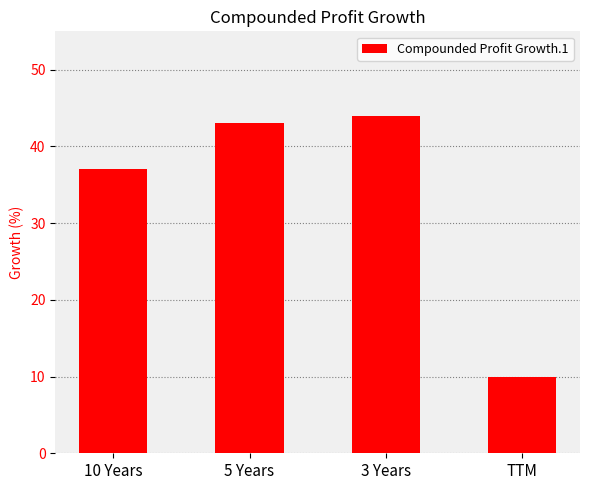

What is the label of the 2nd bar from the left?

5 Years